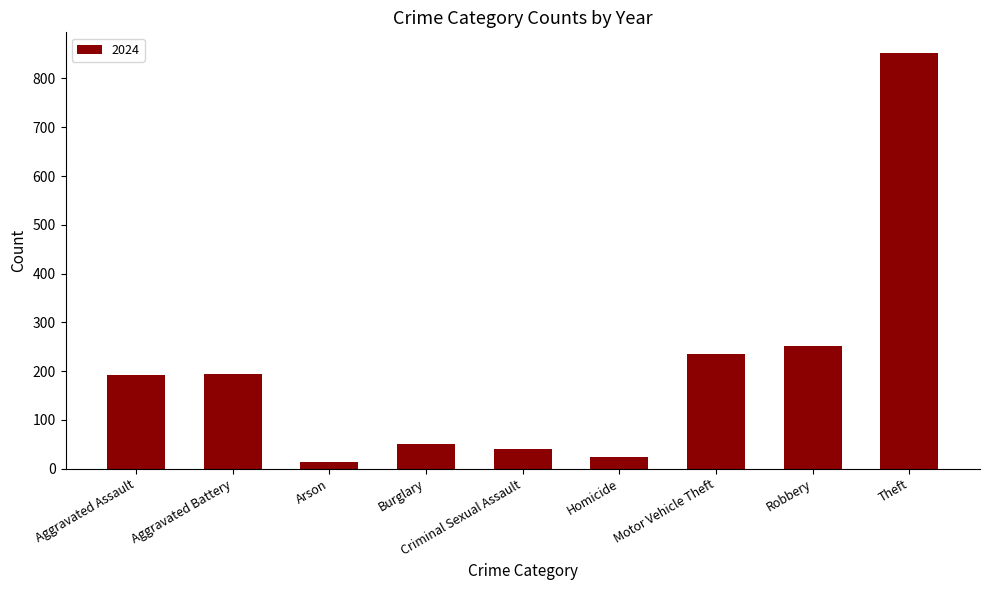

Between Robbery and Criminal Sexual Assault, which is larger?

Robbery